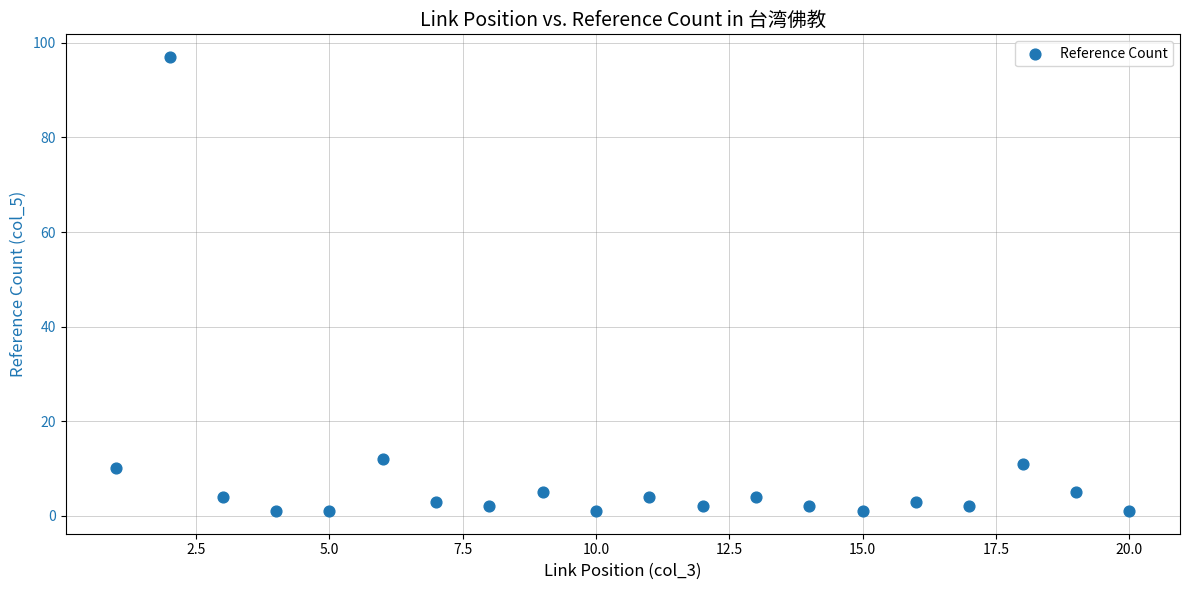

What is the range of Y values (max minus min)?

96